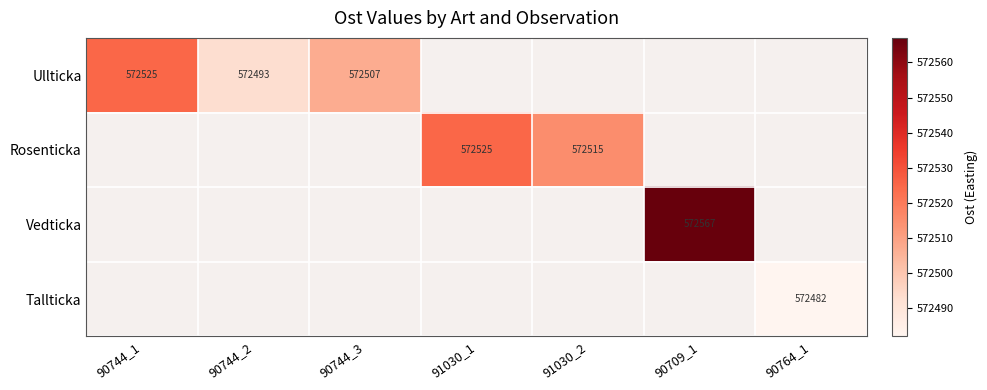

Is it true that Ullticka equals 204967 at 90744_3?

False